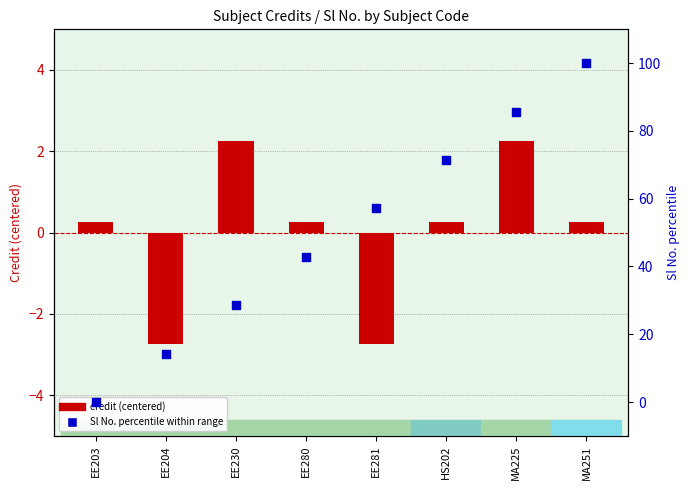

Is the value of credit (centered) at HS202 greater than the value of Sl No. (percentile) at EE203?

Yes